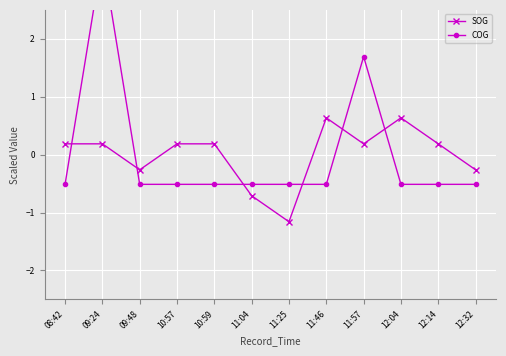

Which label corresponds to the largest value in the chart?

09:24